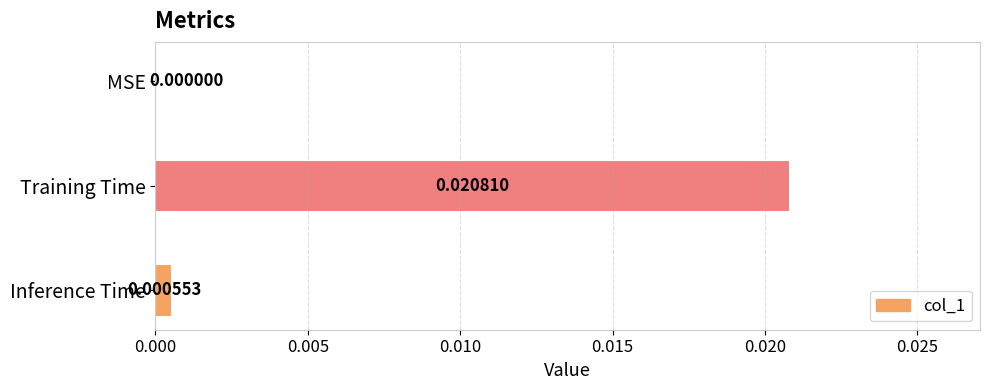

Between MSE and Training Time, which is larger?

Training Time